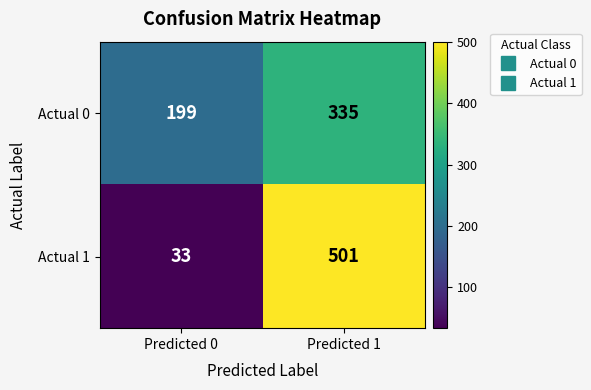

The value of Actual 1 at Predicted 0 is 17. True or false?

False